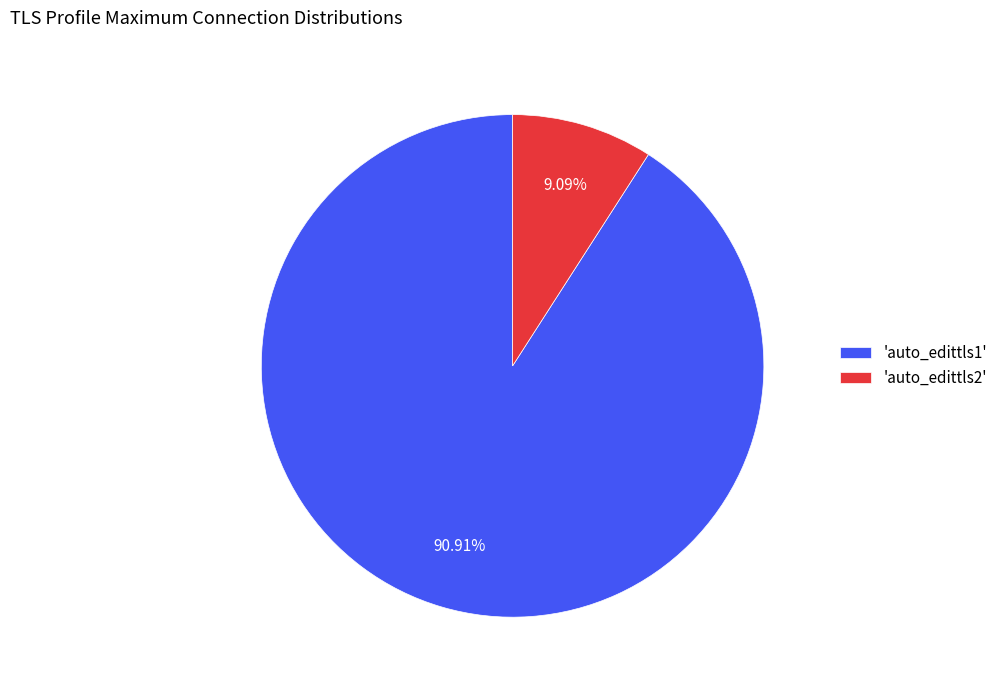

Does any single category account for the majority?

Yes